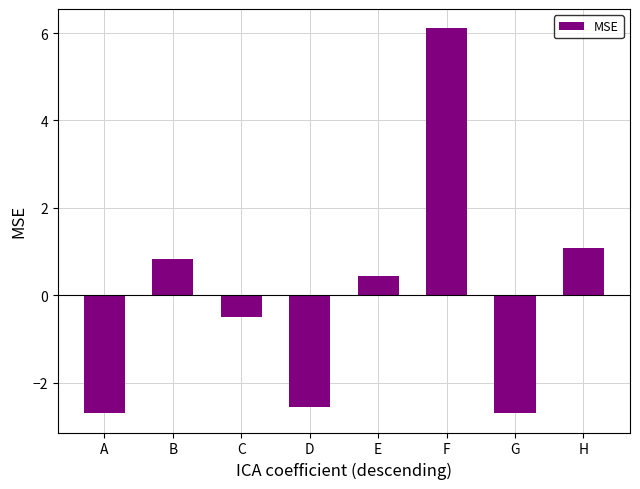

What value does the data have at E?

0.4